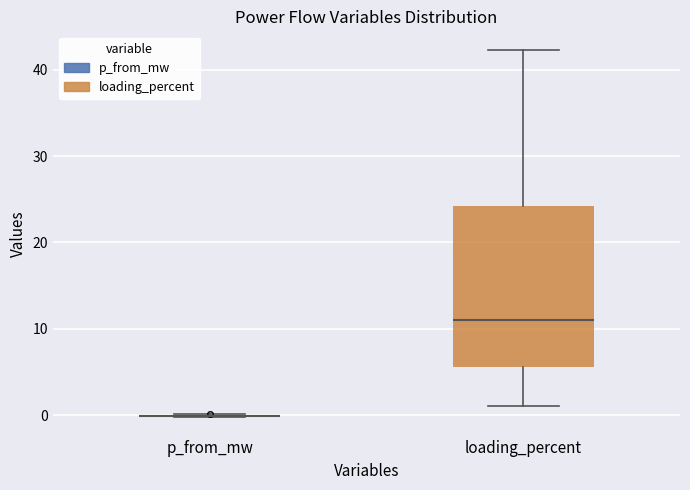

Reading left to right, transcribe this box plot: for each box, give where its median line is, the range the box spans, and where its two whiskers end, as read against the y-axis. The values are not printed on the chart, so give them approximately, as read against the axis.

p_from_mw: box collapsed to a line at 0, whiskers 0 to 0
loading_percent: median 11, box 6 to 24, whiskers 1 to 42